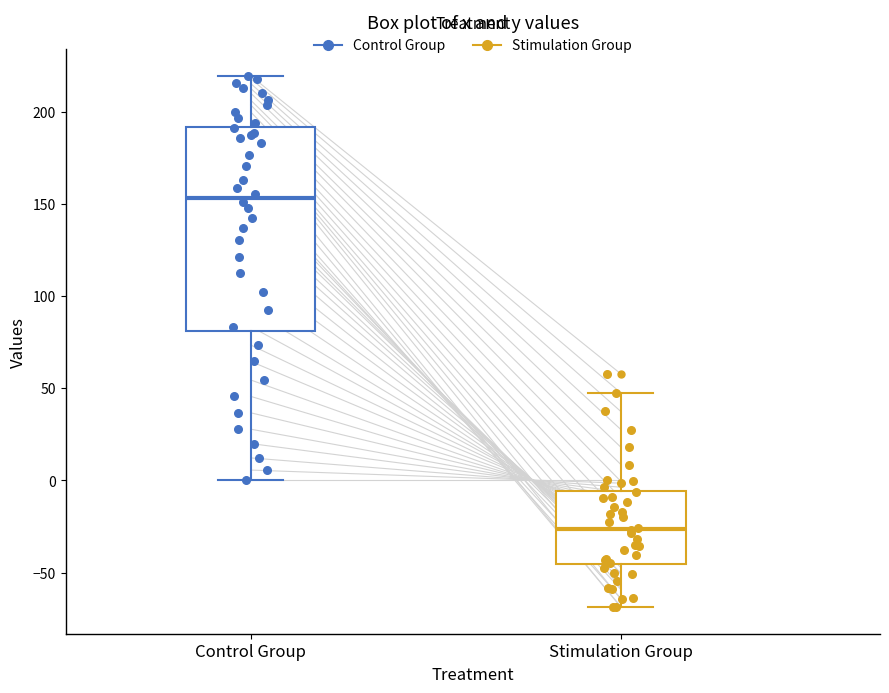

Reading left to right, transcribe this box plot: for each box, give where its median line is, the range the box spans, and where its two whiskers end, as read against the y-axis. The values are not printed on the chart, so give them approximately, as read against the axis.

Control Group: median 155, box 80 to 190, whiskers 0 to 220
Stimulation Group: median -25, box -45 to -5, whiskers -70 to 50